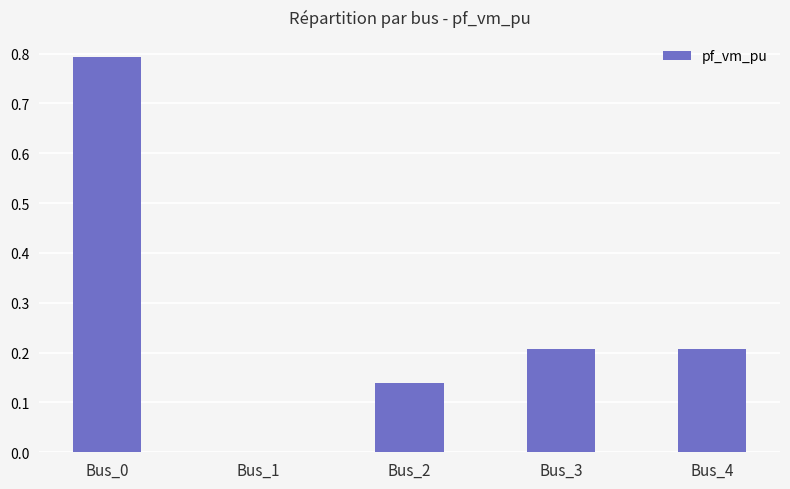

Between Bus_3 and Bus_2, which is larger?

Bus_3